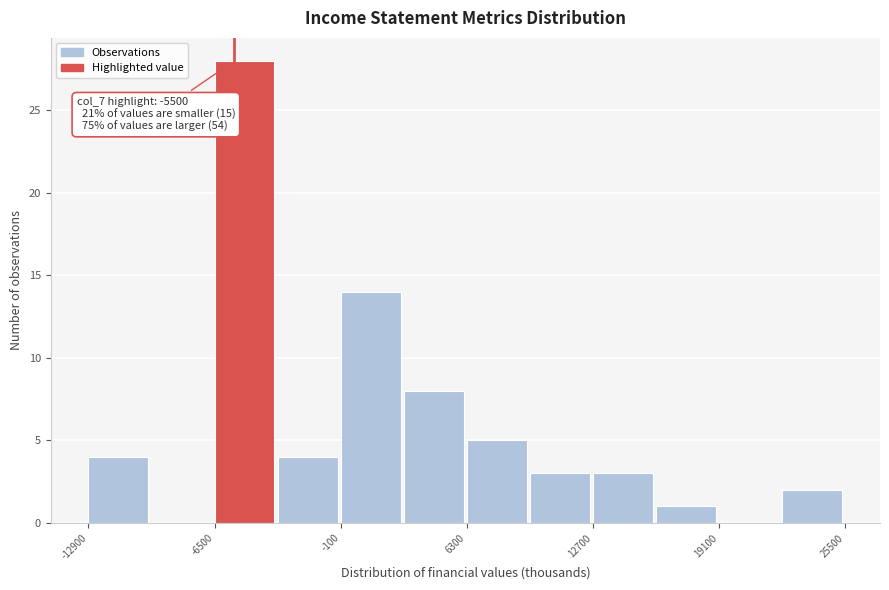

Around what value on the x-axis is the tallest bar? Give the approximate position of its centre, as read against the axis.

-5000